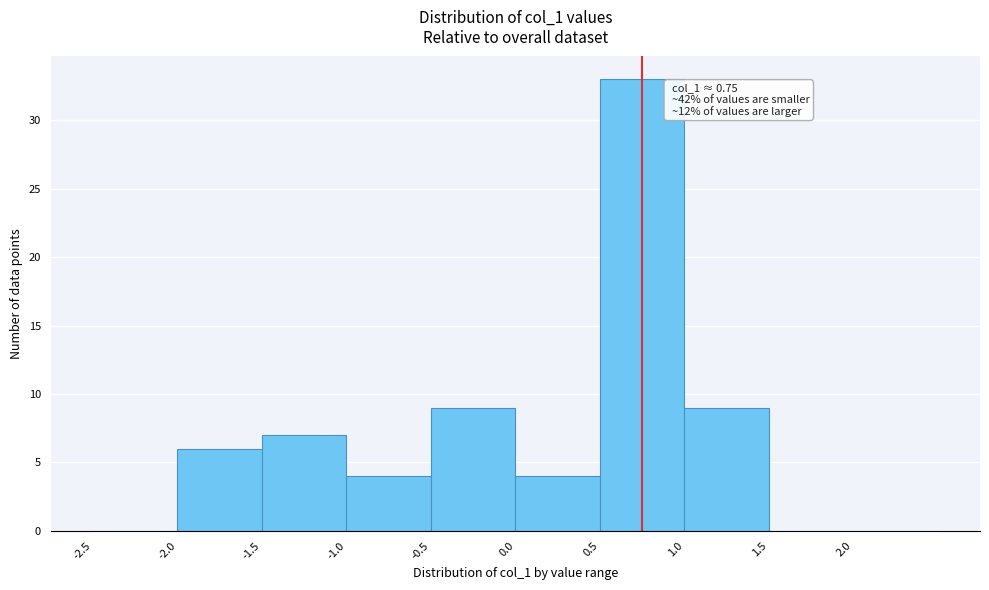

Which range on the x-axis has the tallest bar?

0.5 to 1.0